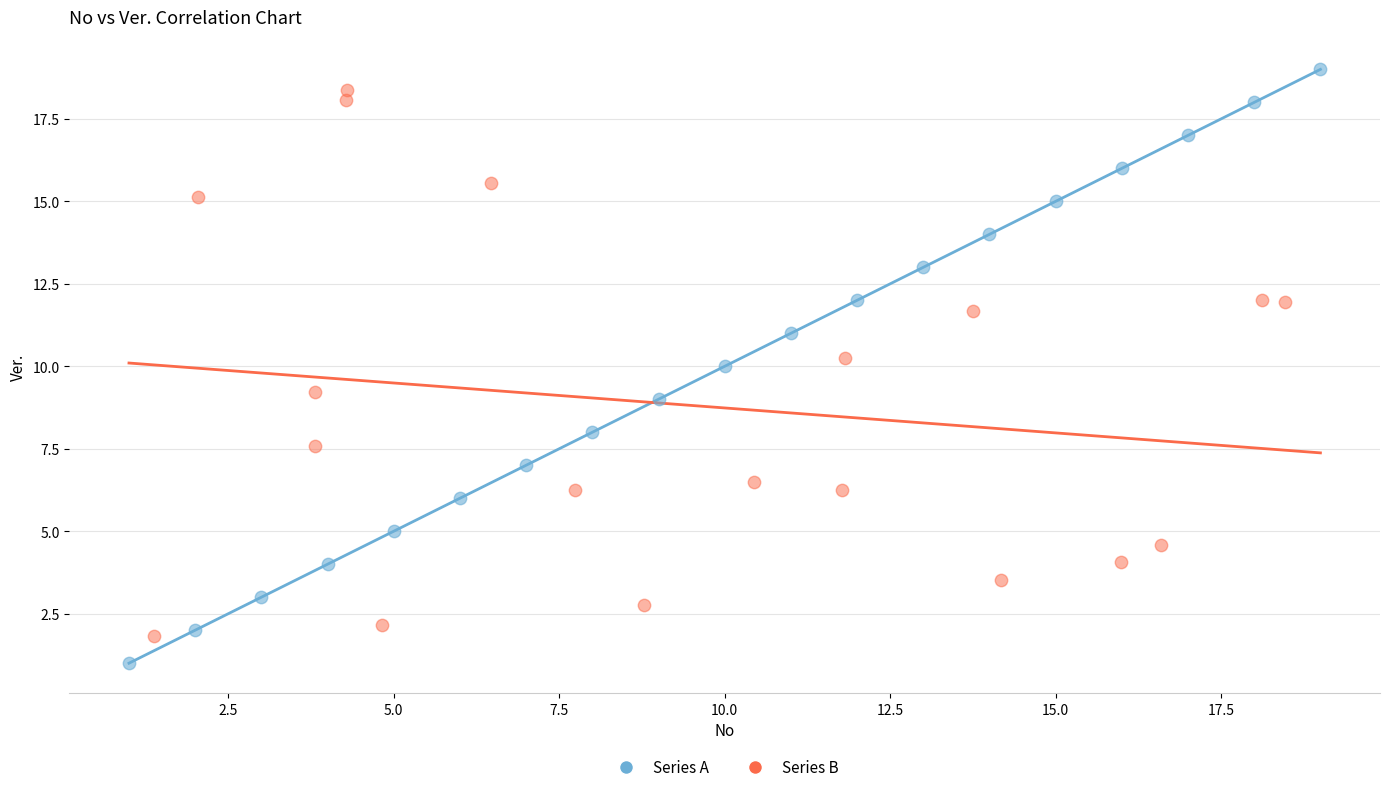

Which series reaches the minimum Y coordinate?

Series A